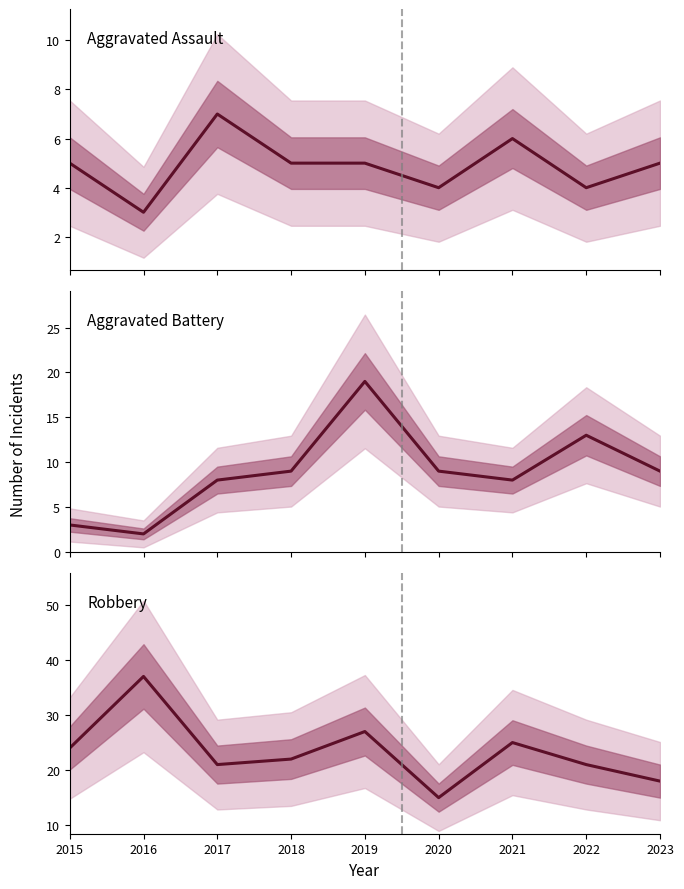

At how many categories does at least one series exceed 22?

4